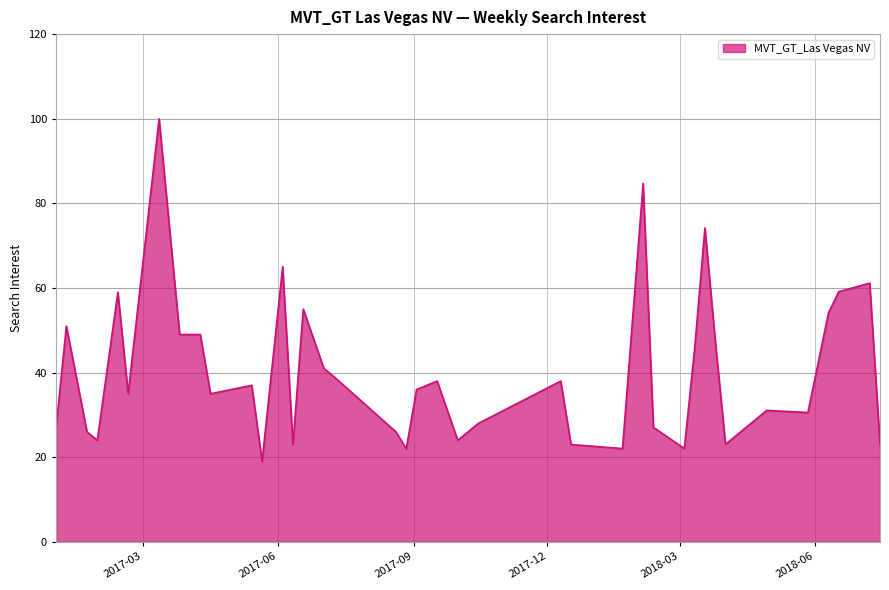

What is the difference between the maximum and minimum values?

81.0